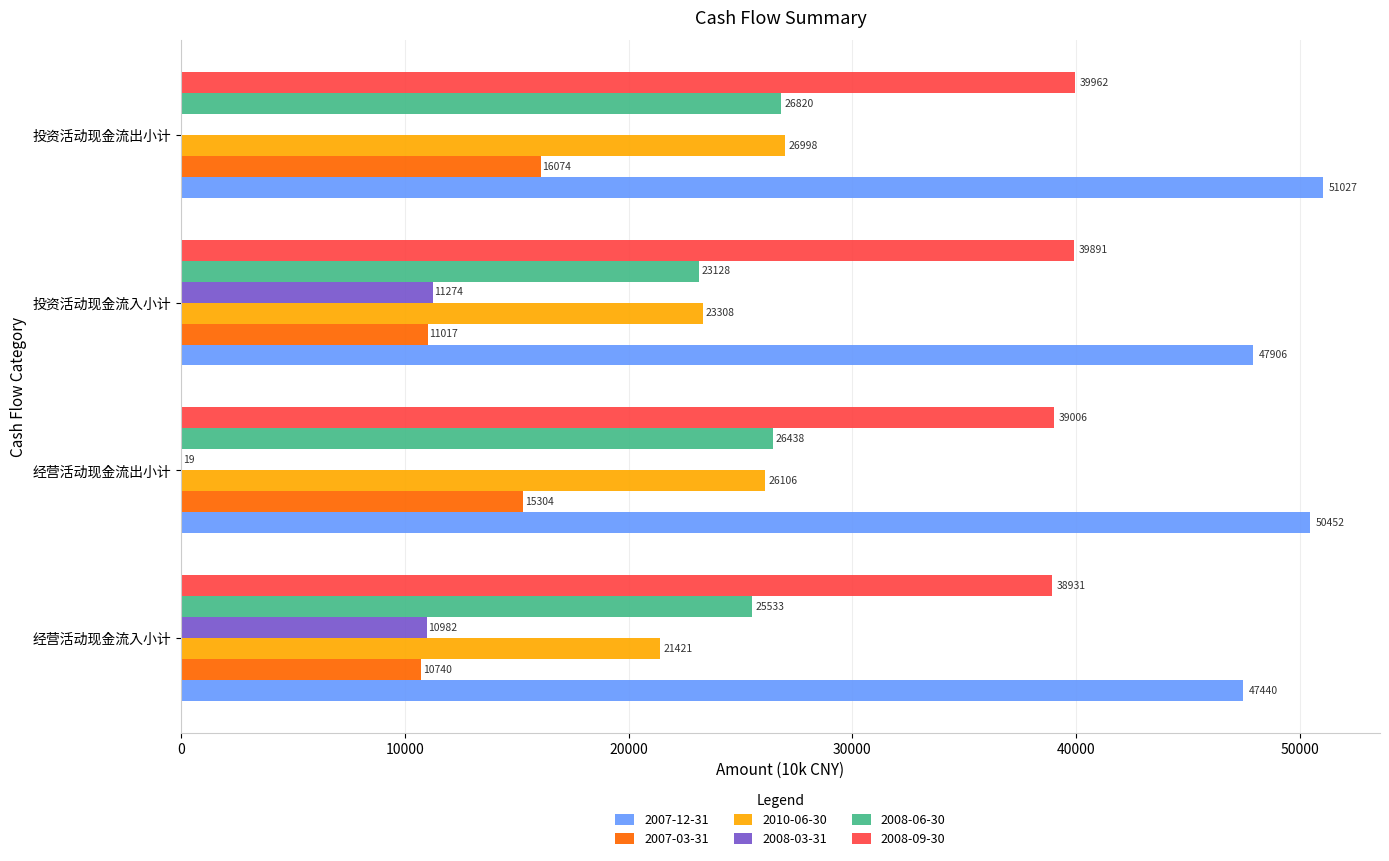

What is the approximate value of 2008-09-30 at 投资活动现金流出小计, to the nearest 100?

40000